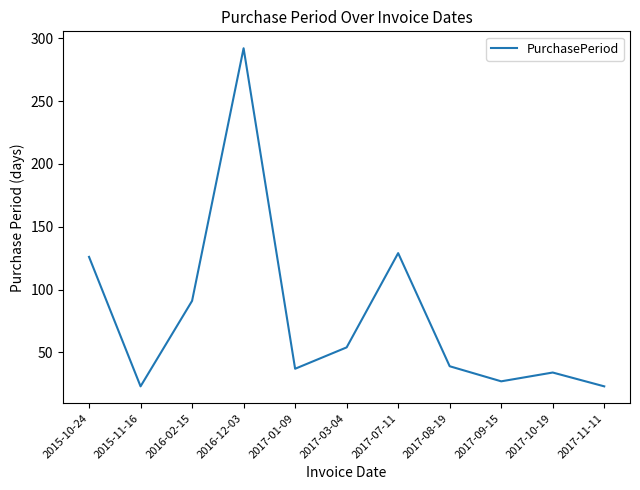

How many interior local peaks (higher than both neighbors) does the data have?

3